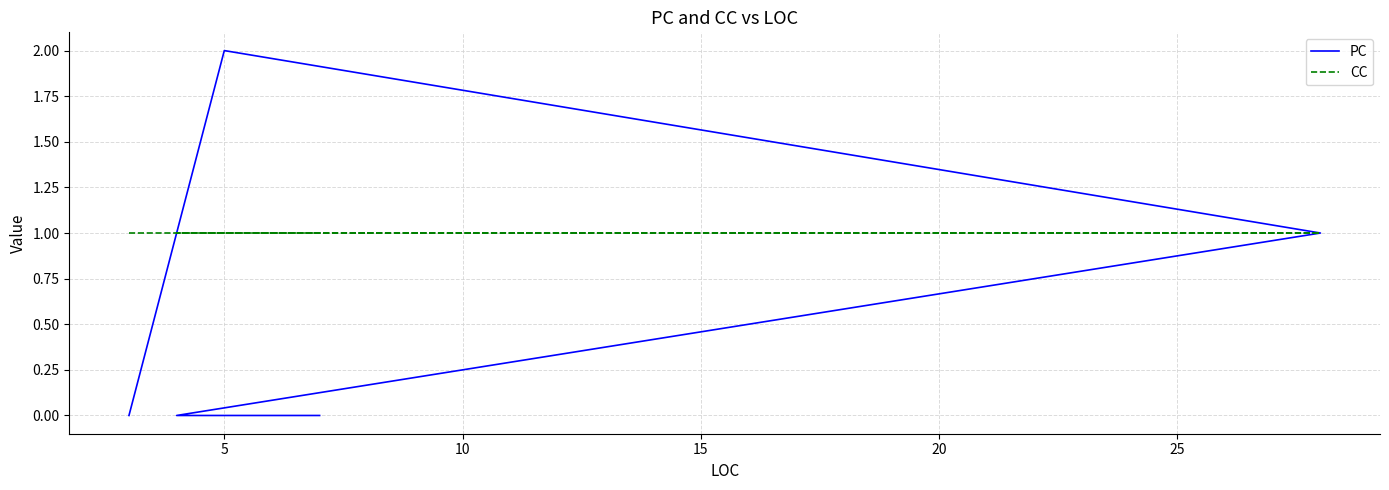

What is the difference between the highest and lowest values at 25?

1